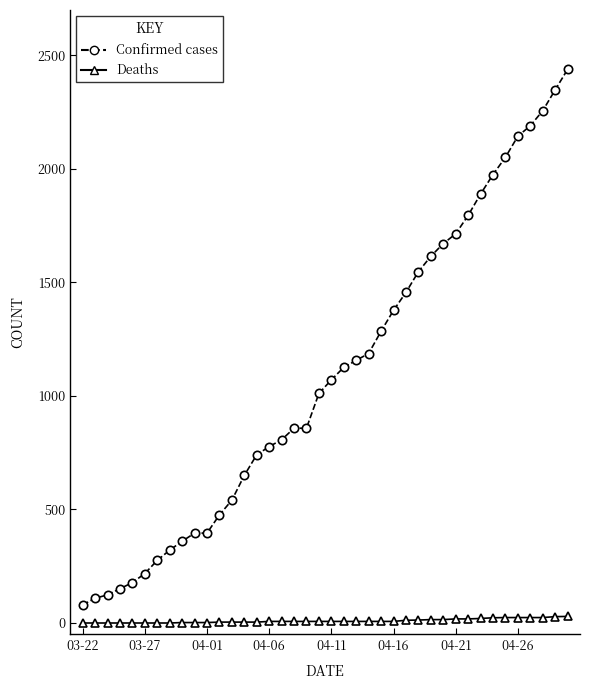

What is the maximum value shown in the chart?

2438